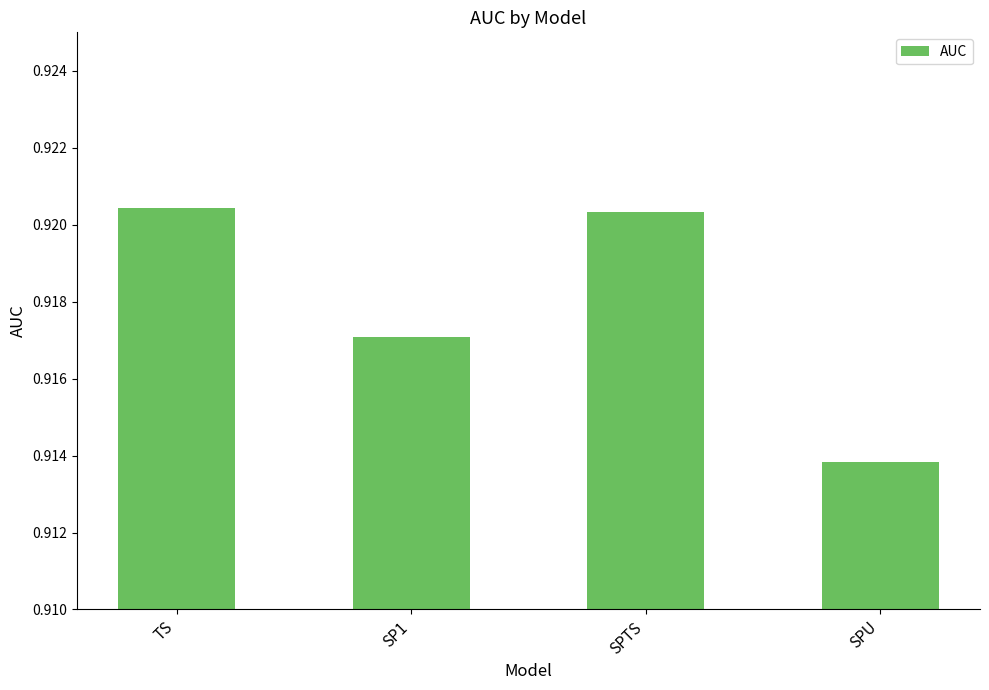

Which has a higher value, SPTS or SPU?

SPTS